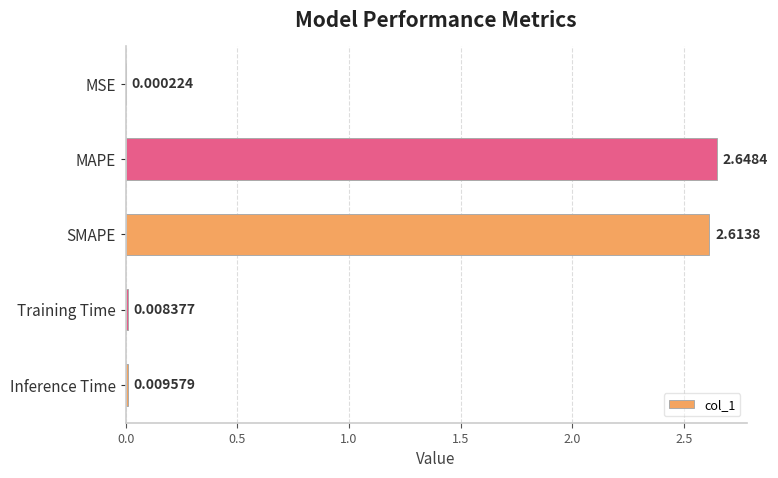

What is the sum of the values at SMAPE and MAPE?

5.3